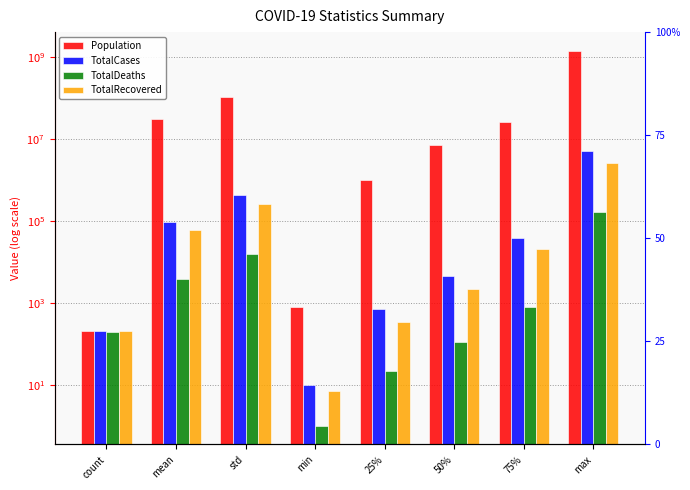

What is the total value across all series at min?

819.0